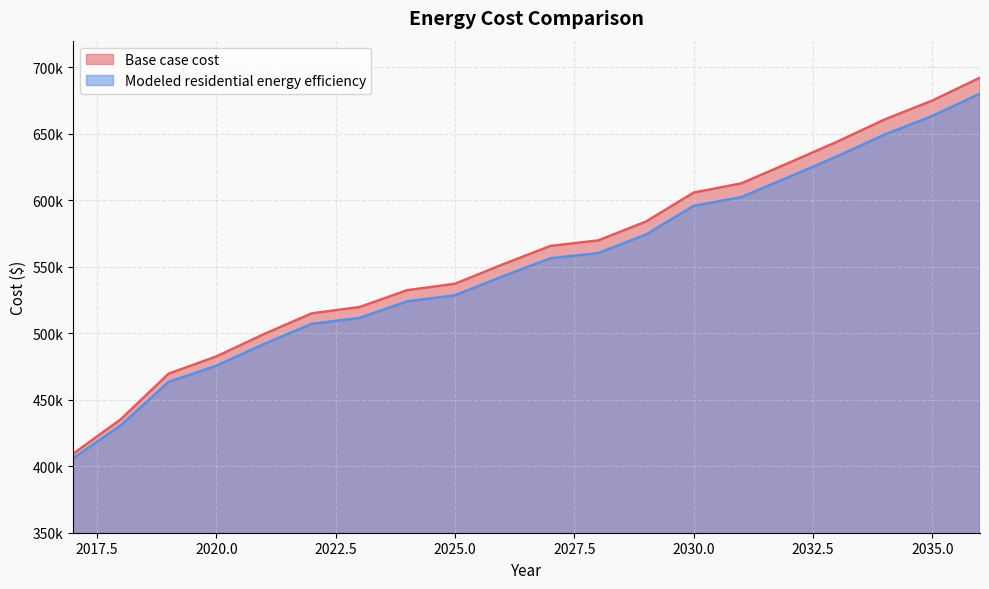

True or false: Modeled residential energy efficiency and Base case cost cross at least once.

False